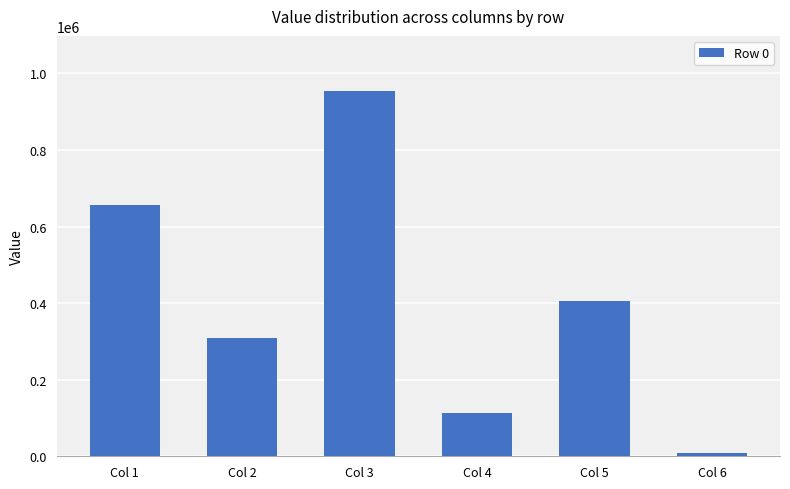

Which label corresponds to the smallest value in the chart?

Col 6